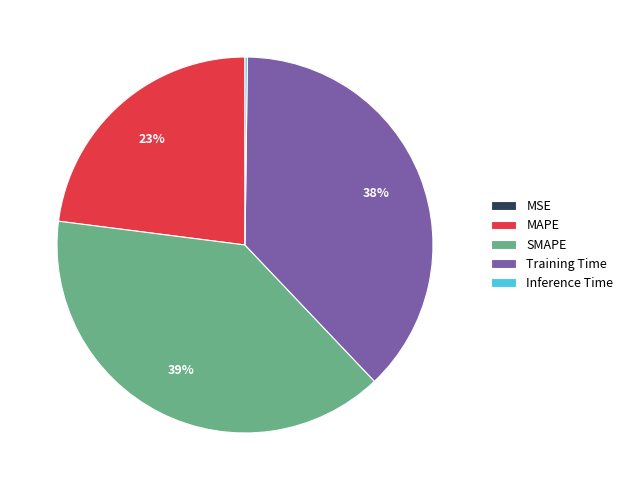

To the nearest percent, what is the difference between the largest and smallest slice percentages?

39%